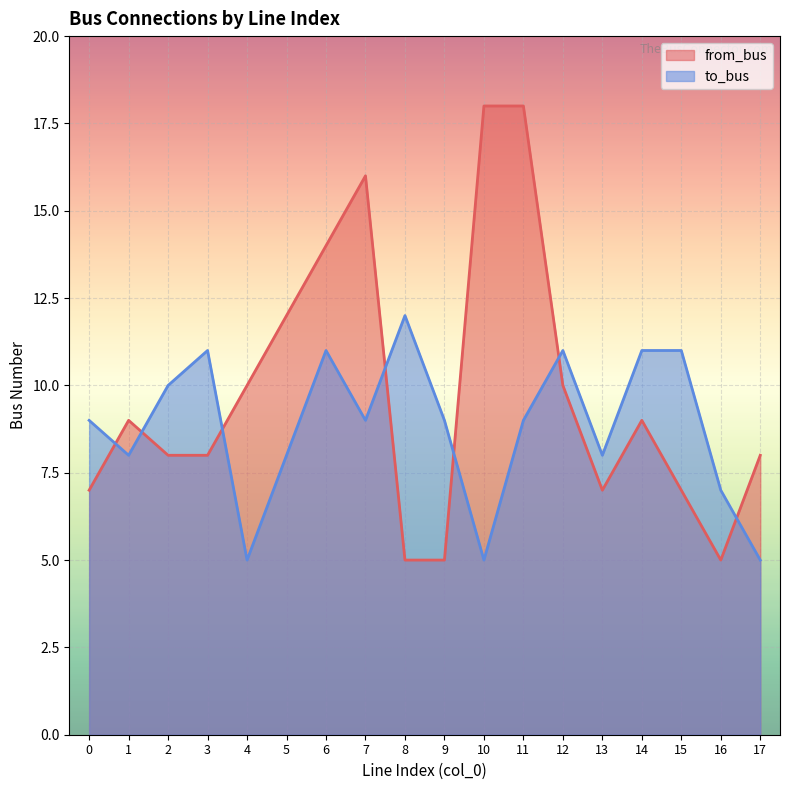

What is the difference between the maximum and minimum values in the from_bus series?

13